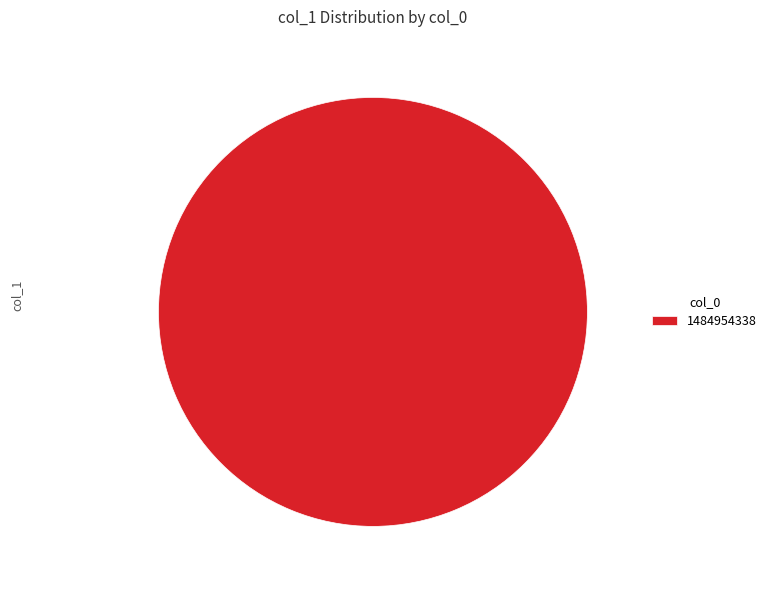

How many segments does this pie chart have?

1